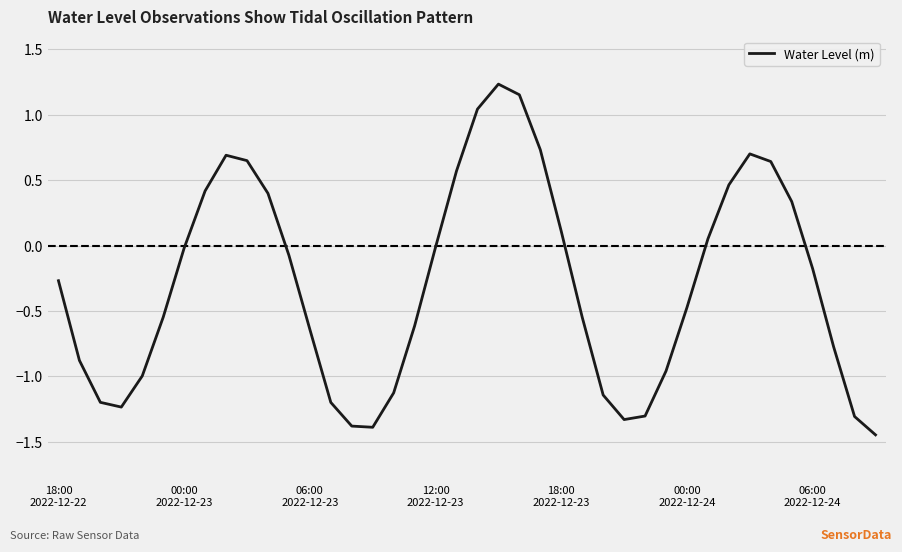

What is the difference between the maximum and minimum values?

2.7